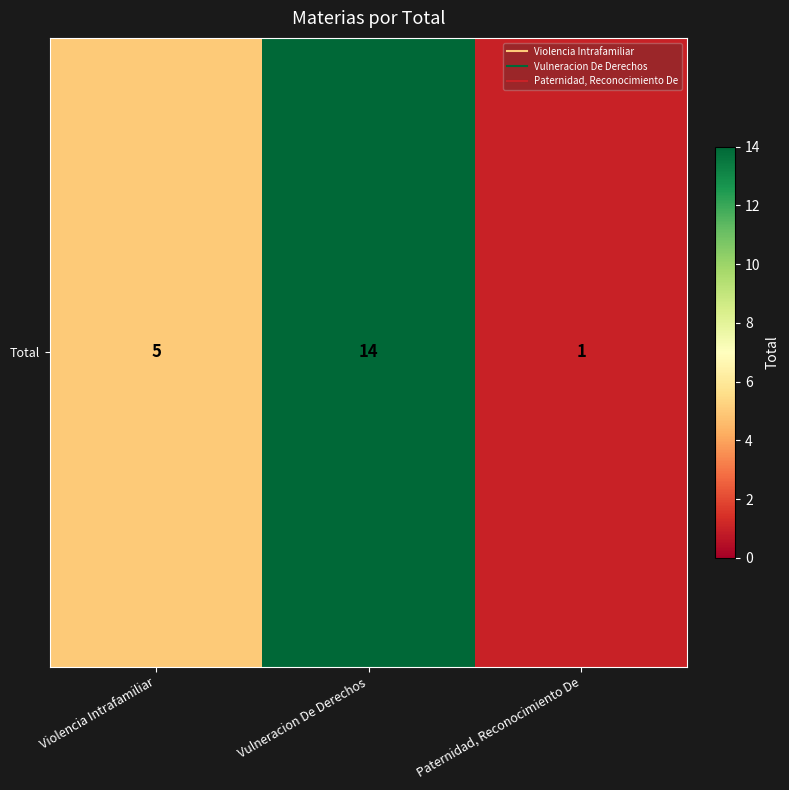

Approximately how many times larger is the value at Vulneracion De Derechos compared to Violencia Intrafamiliar?

2.8